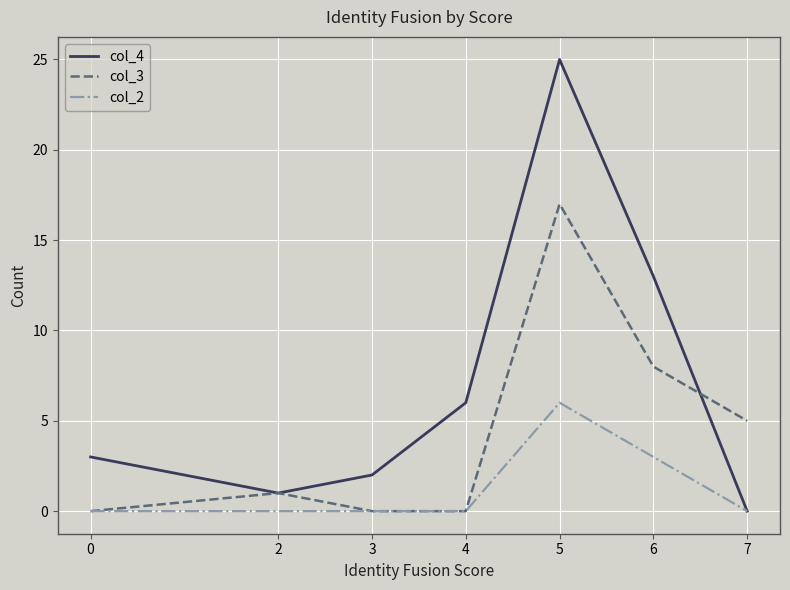

Reading left to right, what are all the values shown in this chart?

col_4: 3	1	2	6	25	13	0
col_3: 0	1	0	0	17	8	5
col_2: 0	0	0	0	6	3	0